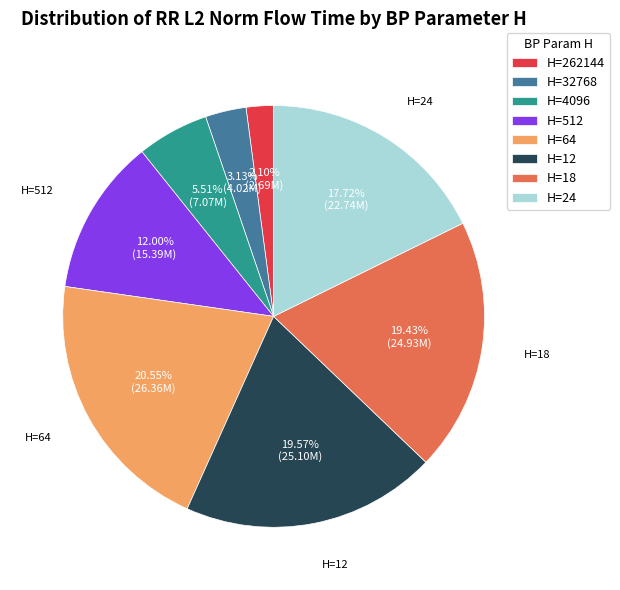

Which has a higher value, H=64 or H=24?

H=64